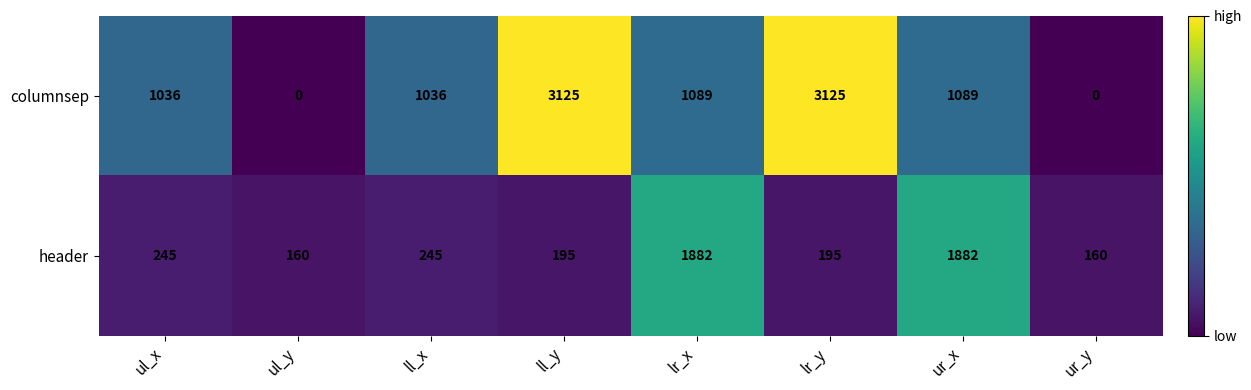

Is the value of columnsep at ul_y greater than the value of header at ul_x?

No